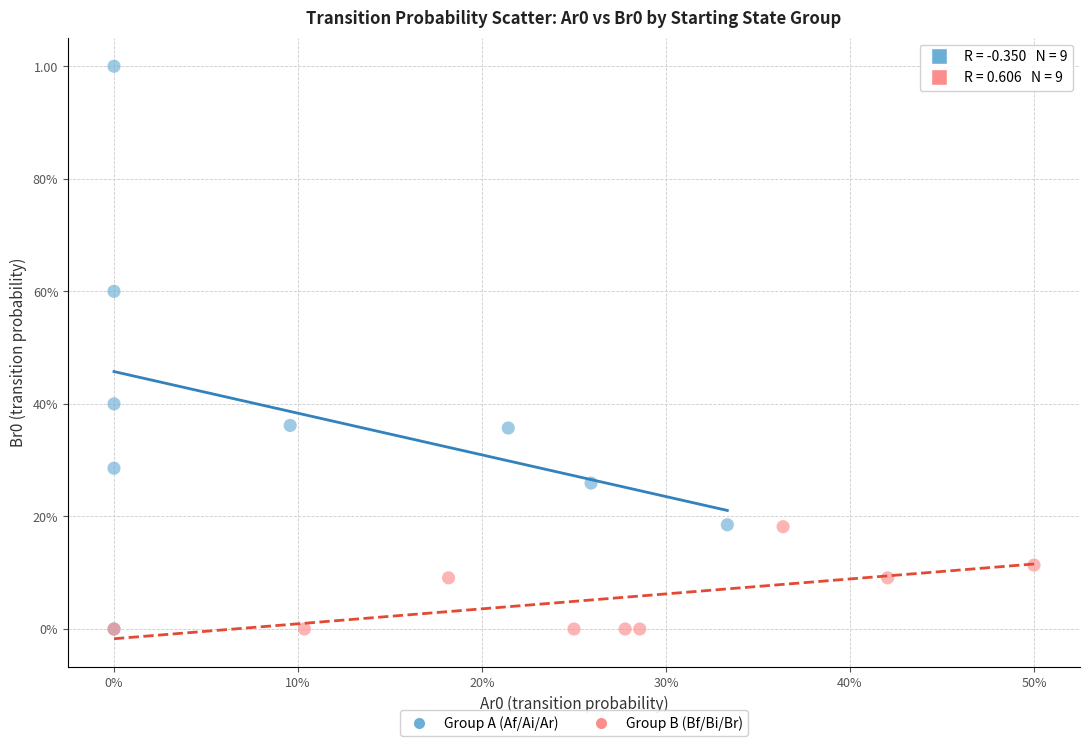

What are all the series names shown in the legend?

Group A (Af/Ai/Ar), Group B (Bf/Bi/Br)